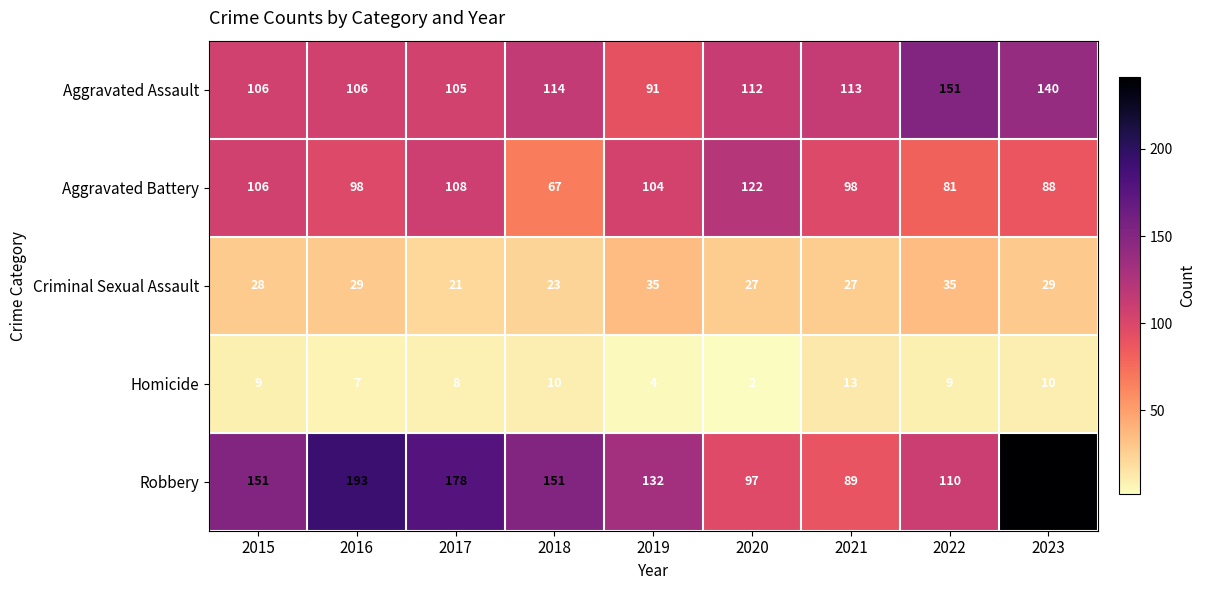

List the series in order of their peak value, lowest first.

Homicide, Criminal Sexual Assault, Aggravated Battery, Aggravated Assault, Robbery